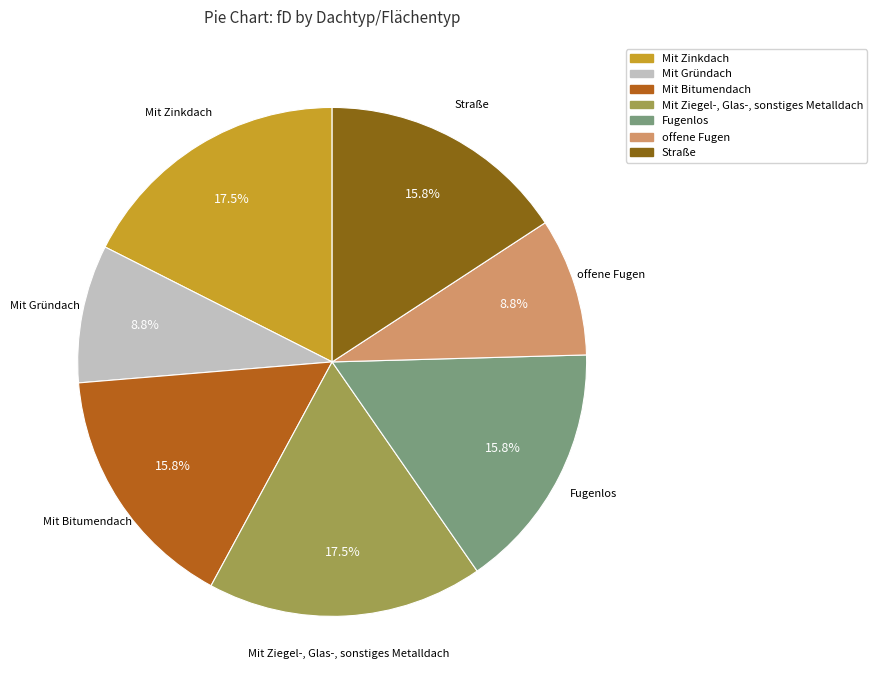

True or false: Fugenlos accounts for 16% of the total.

True